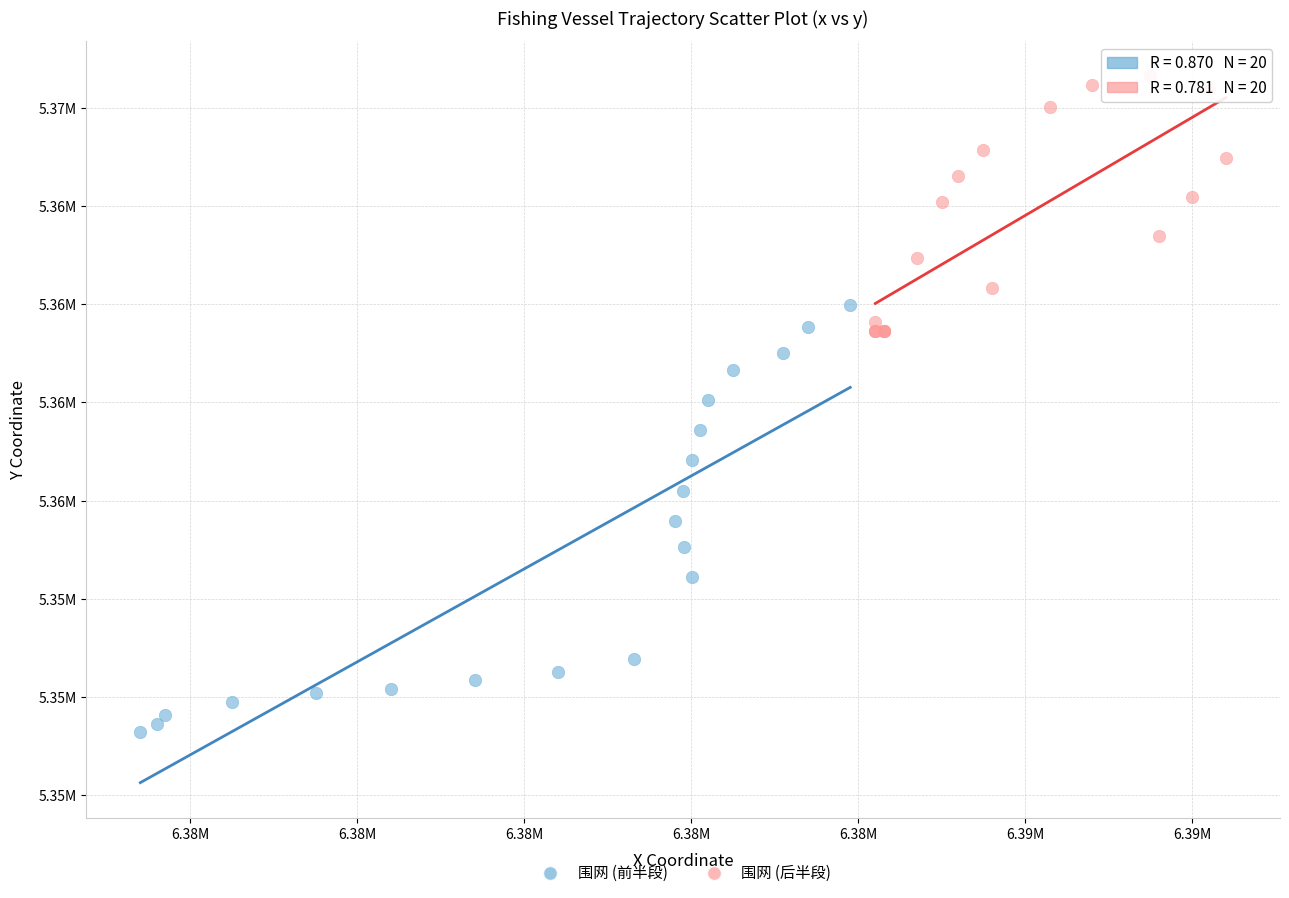

What are all the series names shown in the legend?

围网 (前半段), 围网 (后半段)